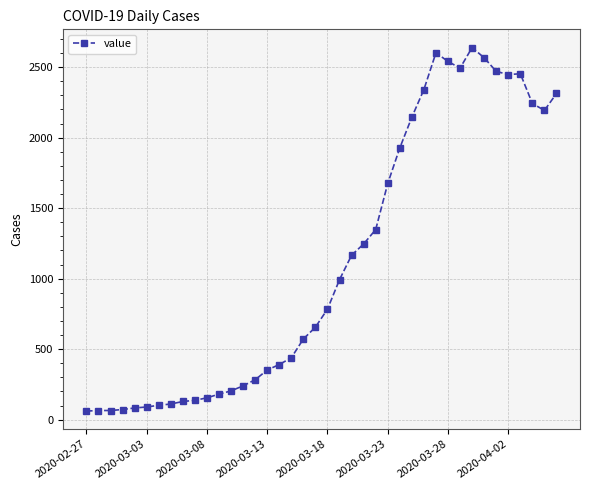

Count the number of categories in the chart.

40